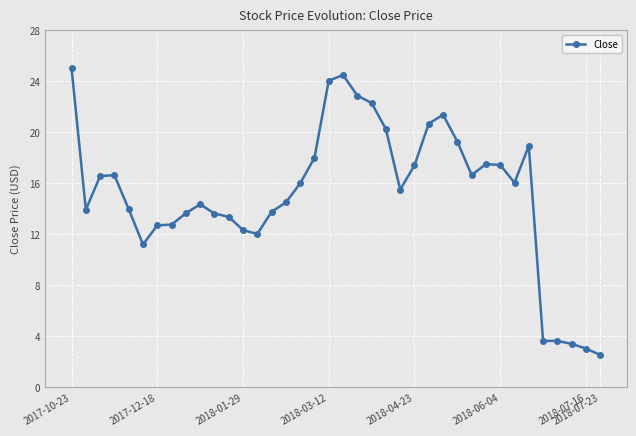

What is the greatest value displayed?

25.0